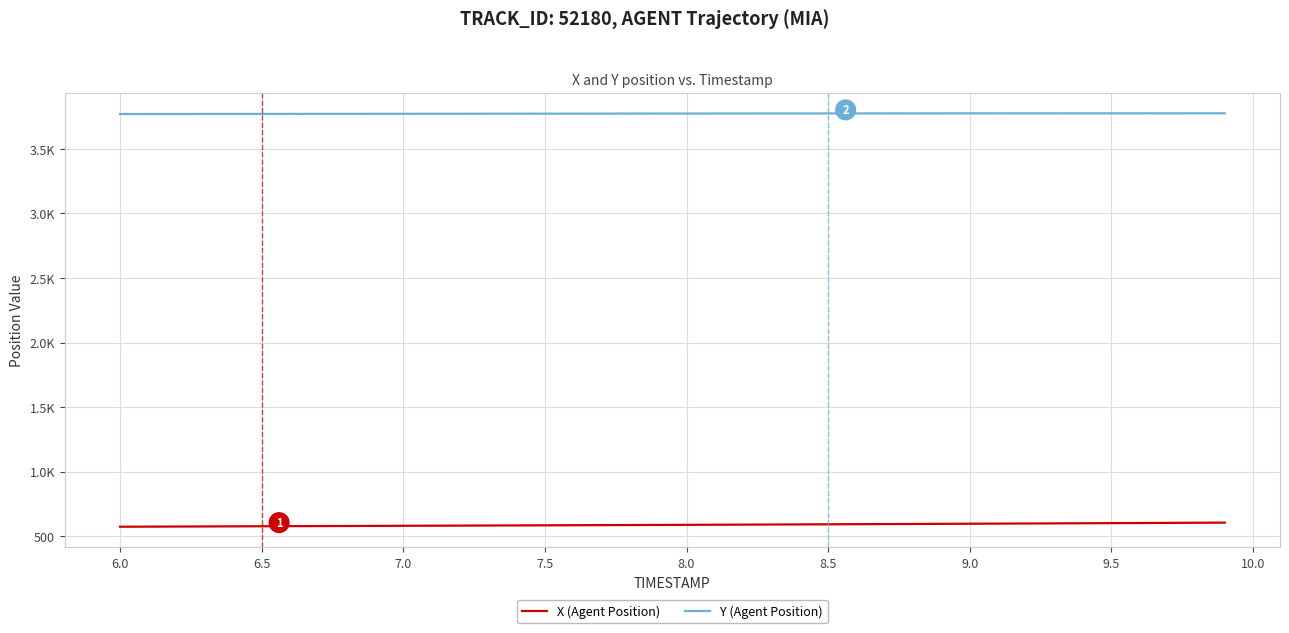

What are all the series names shown in the legend?

X (Agent Position), Y (Agent Position)